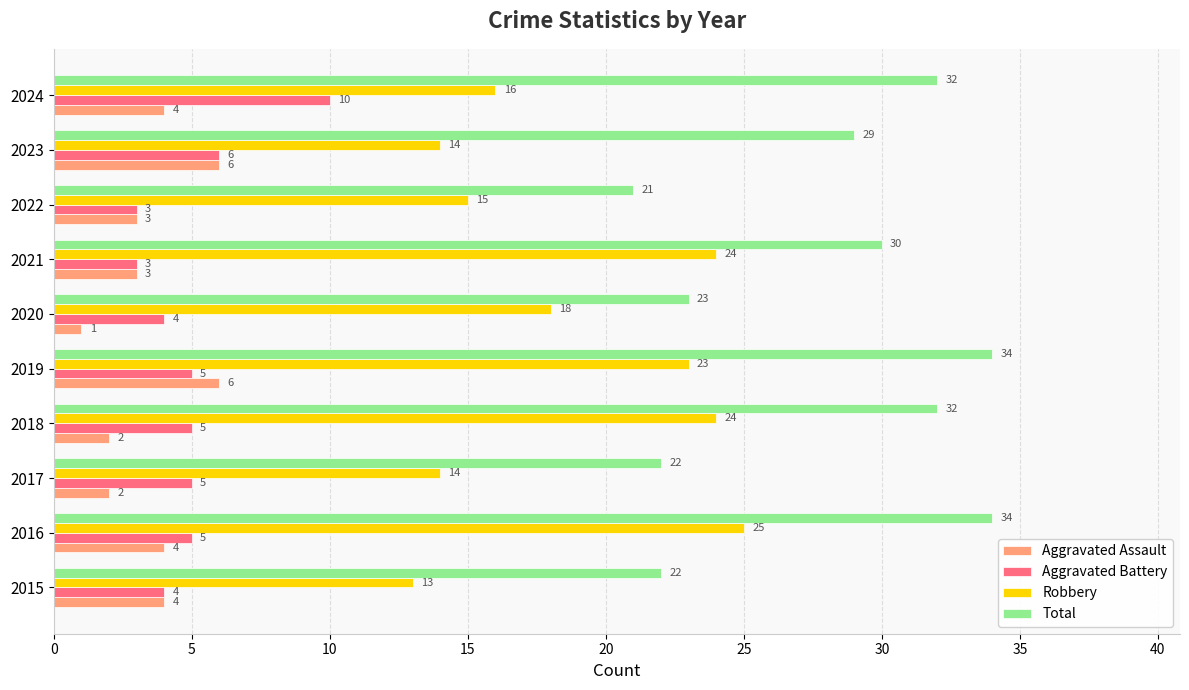

What is the average value of the Aggravated Battery series?

5